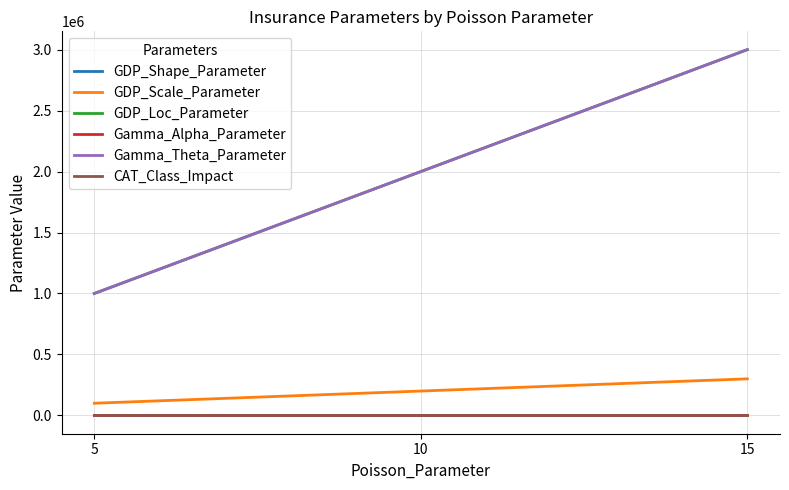

Reading right to left, what are all the values shown in this chart?

GDP_Shape_Parameter: 15=0.8	10=0.5	5=0.3
GDP_Scale_Parameter: 15=300000.0	10=200000.0	5=100000.0
GDP_Loc_Parameter: 15=3000000.0	10=2000000.0	5=1000000.0
Gamma_Alpha_Parameter: 15=3.0	10=2.0	5=1.0
Gamma_Theta_Parameter: 15=3000000.0	10=2000000.0	5=1000000.0
CAT_Class_Impact: 15=0.1	10=0.6	5=0.3